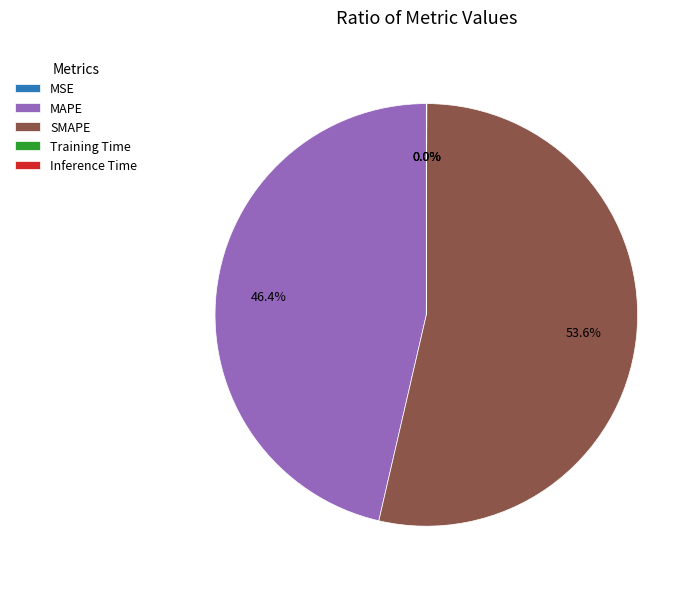

Does any single category account for the majority?

Yes